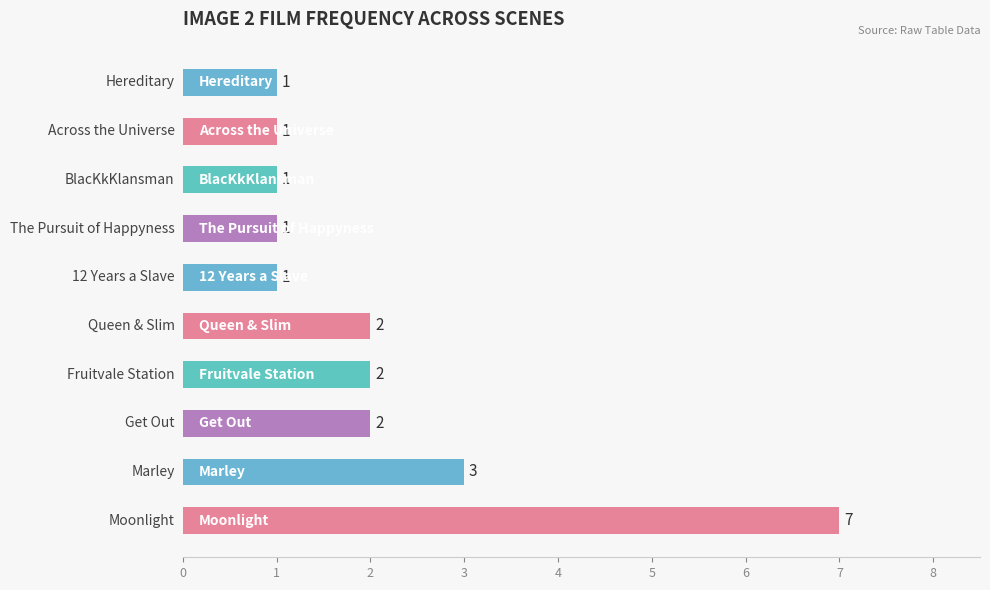

Does the chart contain any negative values?

No